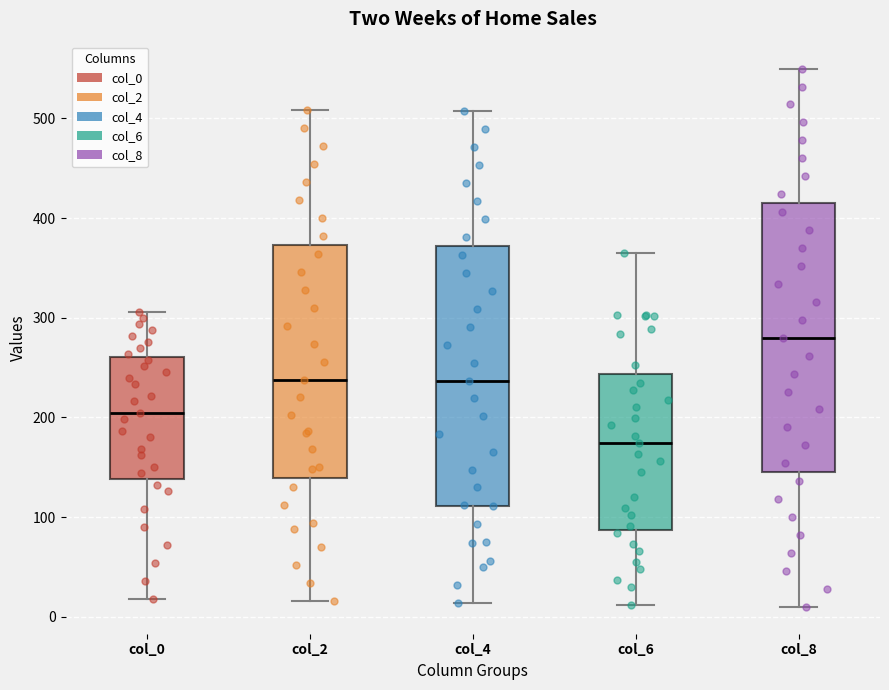

Reading left to right, read every box against the y-axis: the position of its median line, the range the box covers, and the ends of its whiskers. The values are not printed on the chart, so give them approximately, as read against the axis.

col_0: median 200, box 140 to 260, whiskers 20 to 310
col_2: median 240, box 140 to 370, whiskers 20 to 510
col_4: median 240, box 110 to 370, whiskers 10 to 510
col_6: median 170, box 90 to 240, whiskers 10 to 370
col_8: median 280, box 150 to 420, whiskers 10 to 550